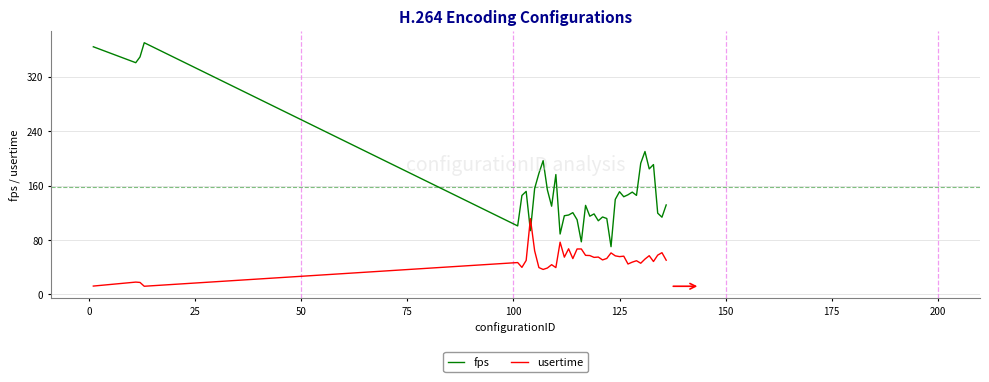

Which series has the widest spread of values?

fps